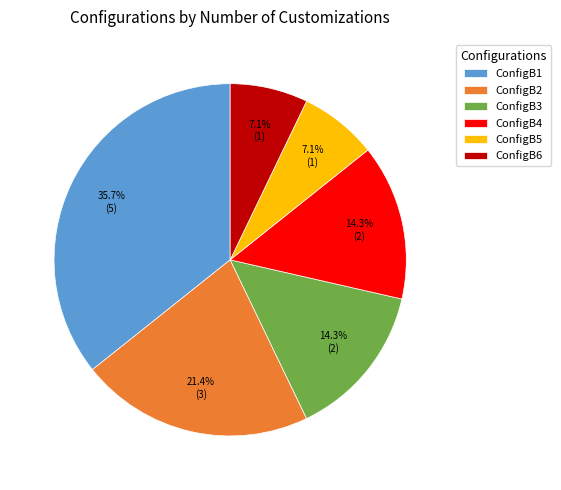

To the nearest percent, what is the combined percentage of ConfigB4 and ConfigB6?

21%